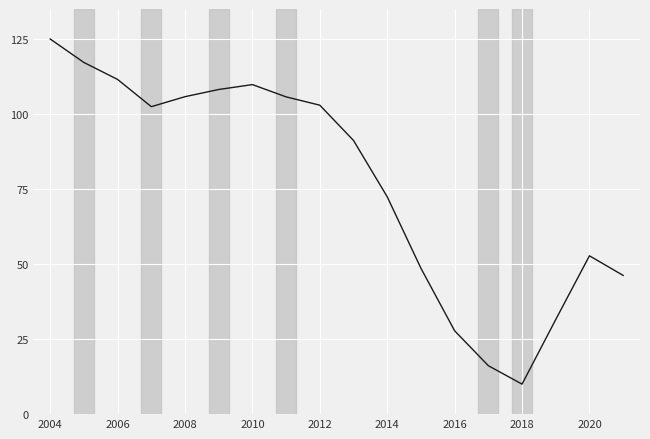

What is the smallest value displayed?

10.0